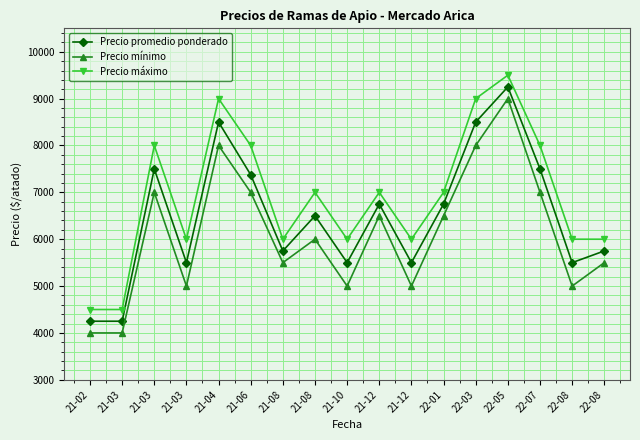

Does the chart have visible grid lines?

Yes